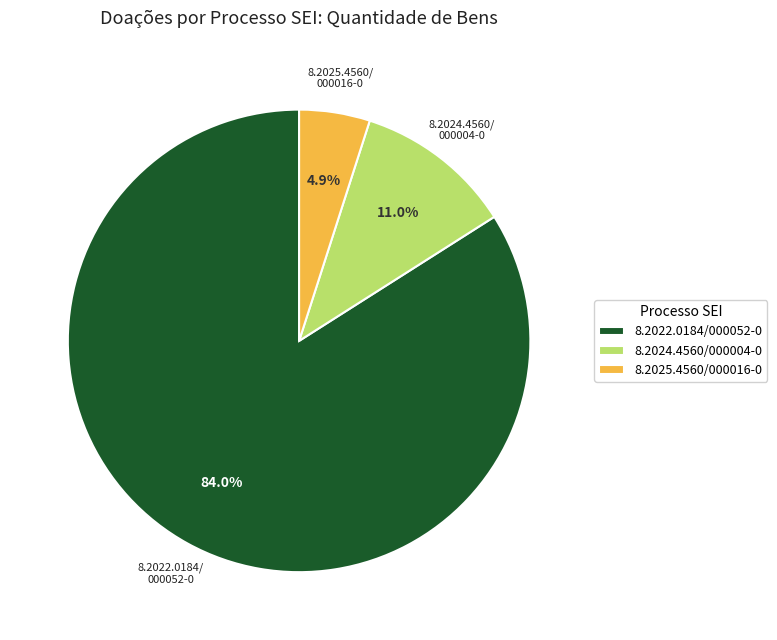

How many segments does this pie chart have?

3